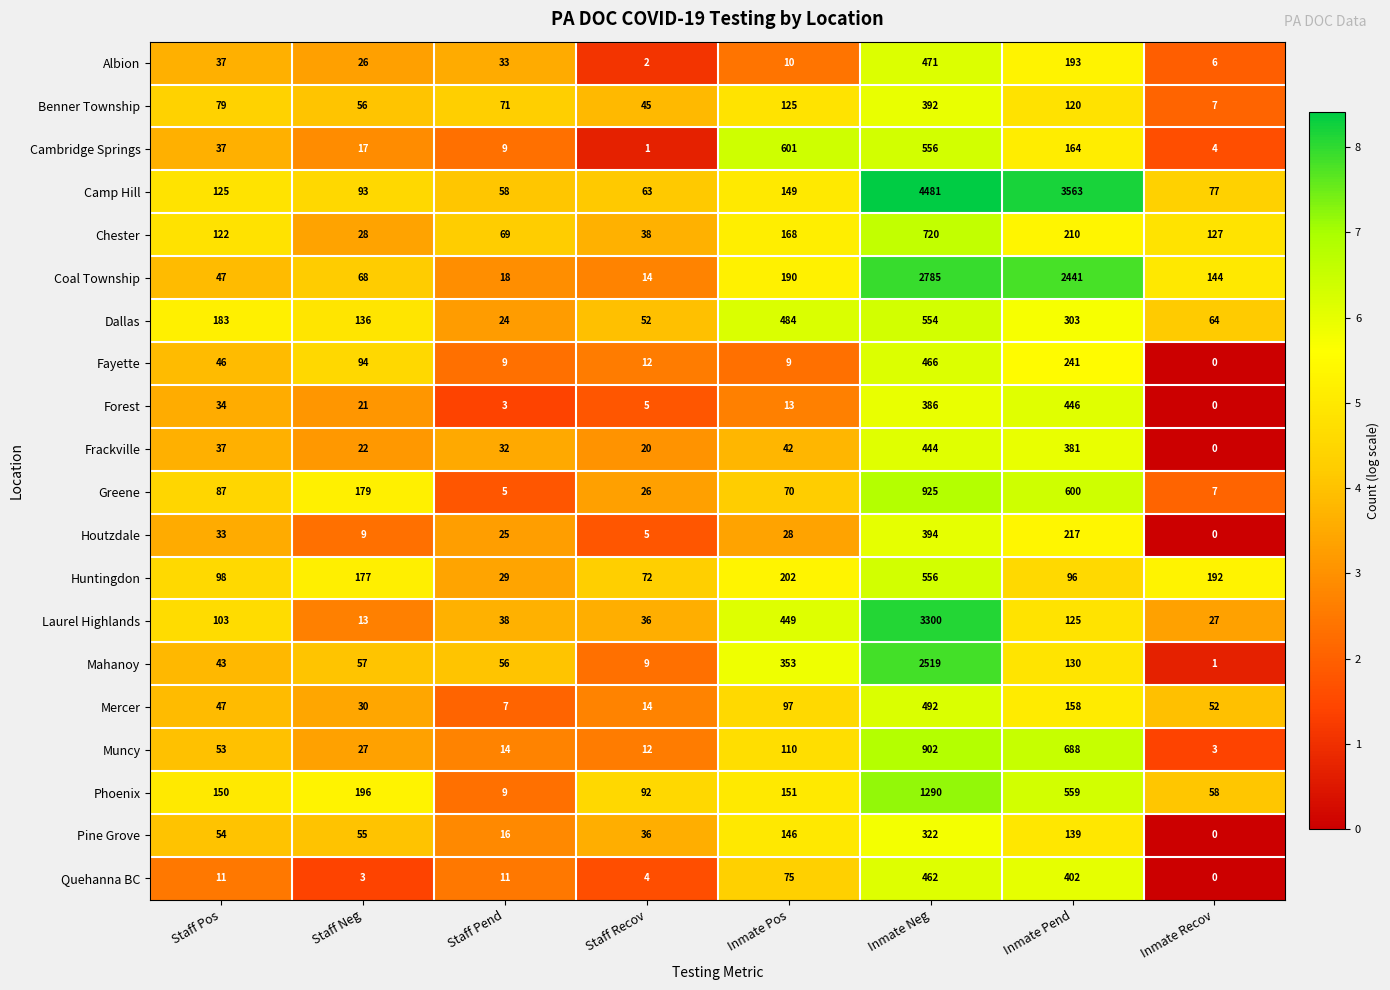

The Coal Township series shows 2441 at Inmate Pend. True or false?

True